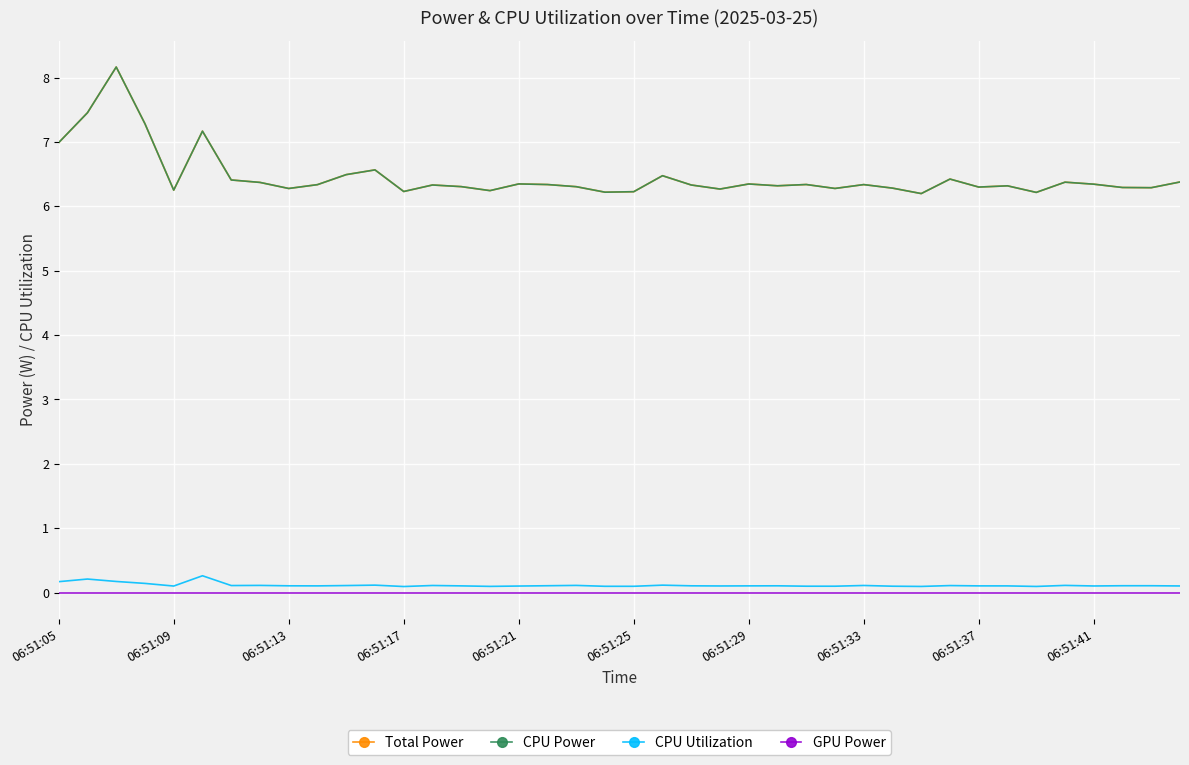

What is the difference between the second highest and second lowest values in the Total Power series?

1.2